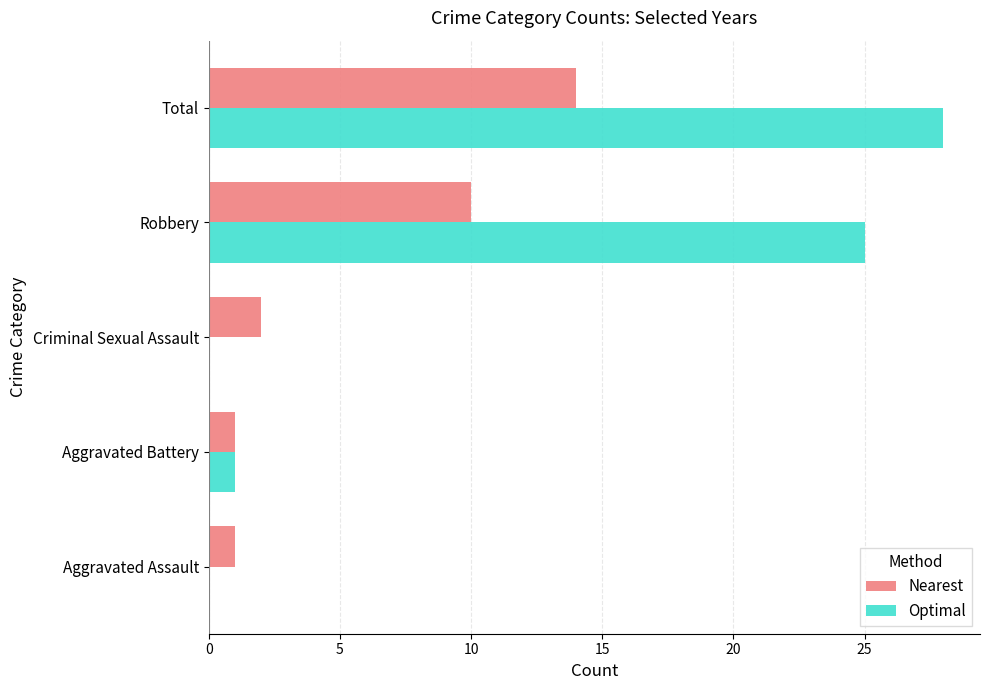

True or false: Optimal has a value of 14 at Total.

False